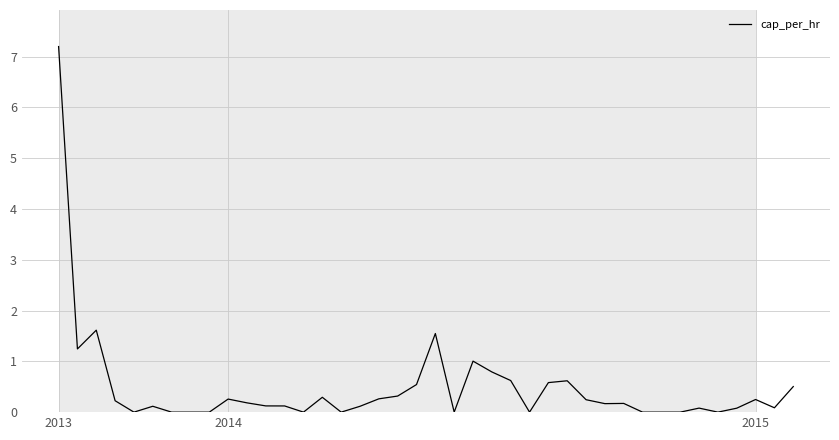

How many series are shown in this chart?

1